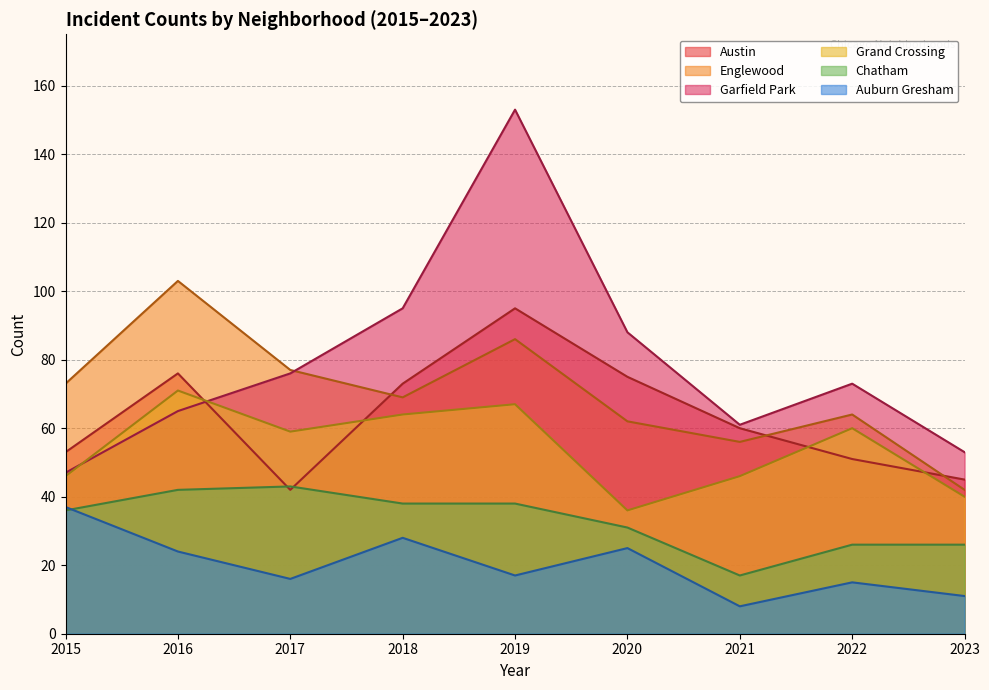

What is the value of the Austin point at the 2nd from the left?

76